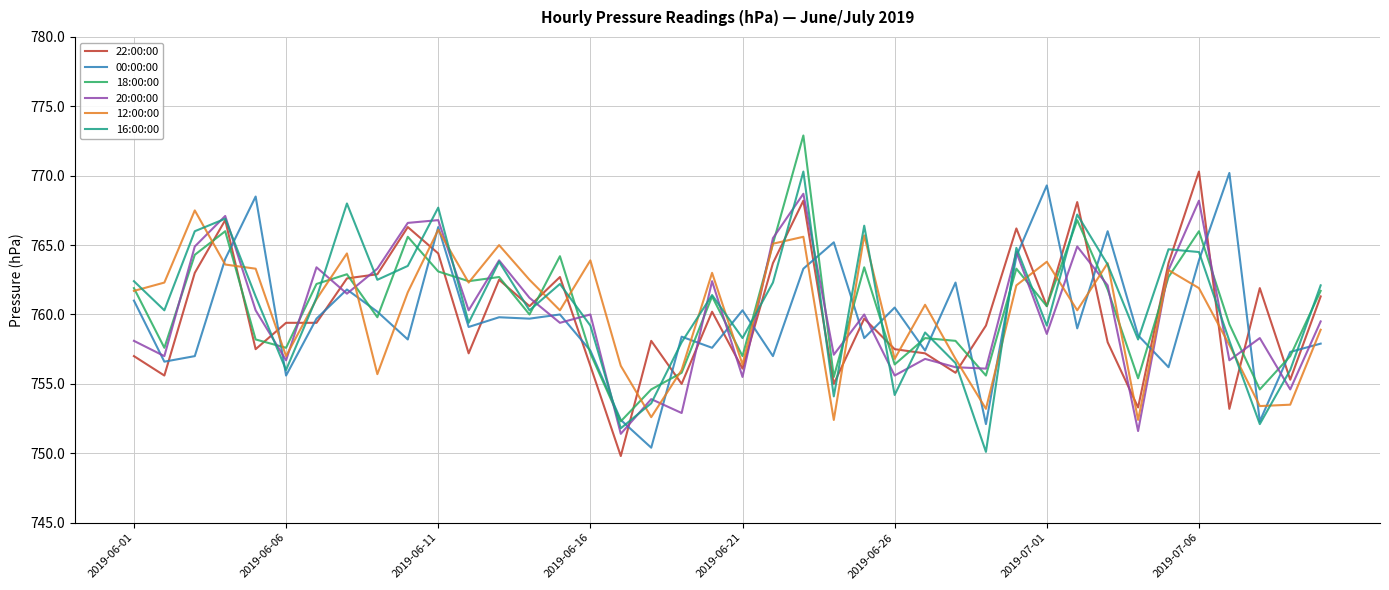

Does the chart display data point markers on the line(s)?

No